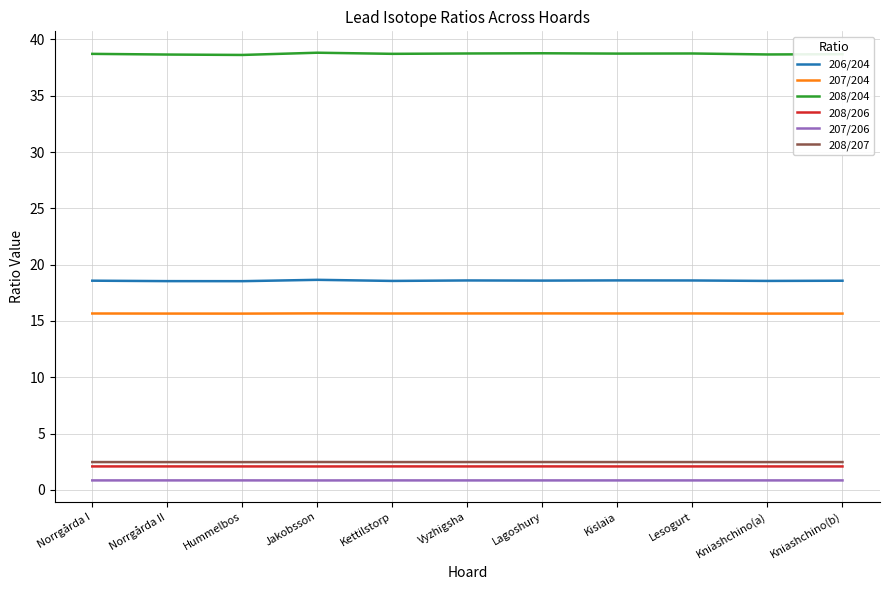

Count the number of categories in the chart.

11